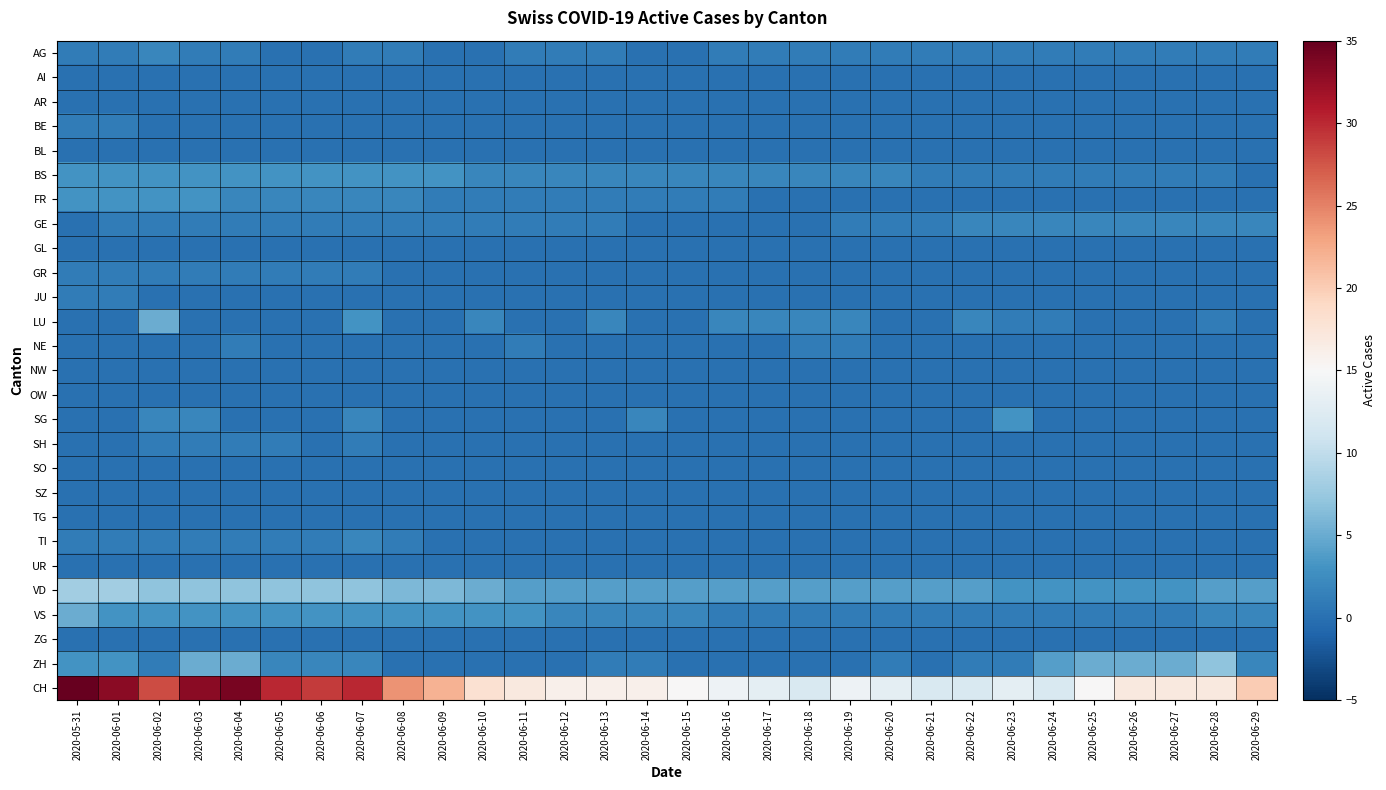

At which category is the sum across all series the highest?

2020-05-31